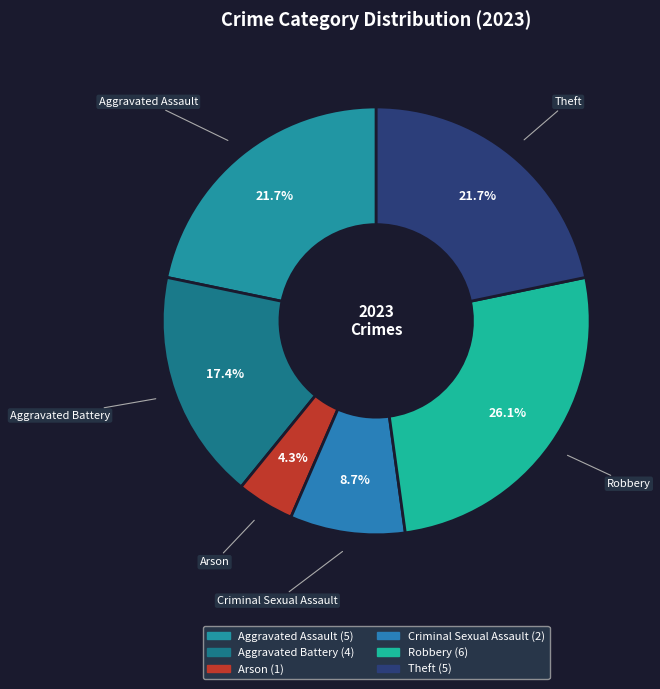

True or false: Criminal Sexual Assault accounts for 9% of the total.

True